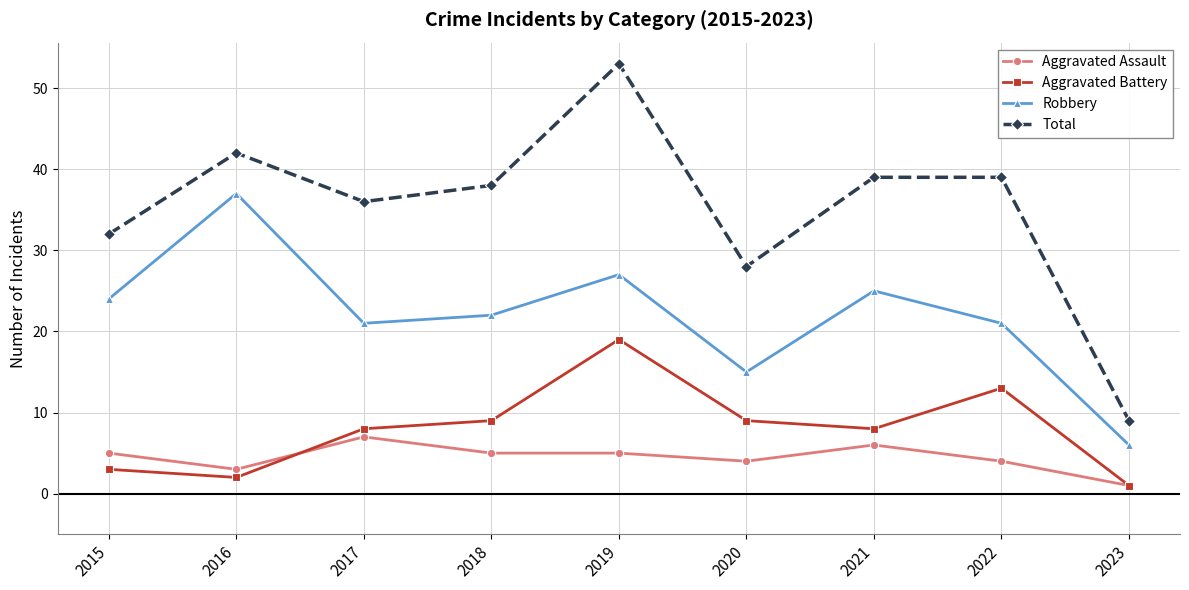

How many values in the Aggravated Assault series are below 5?

4